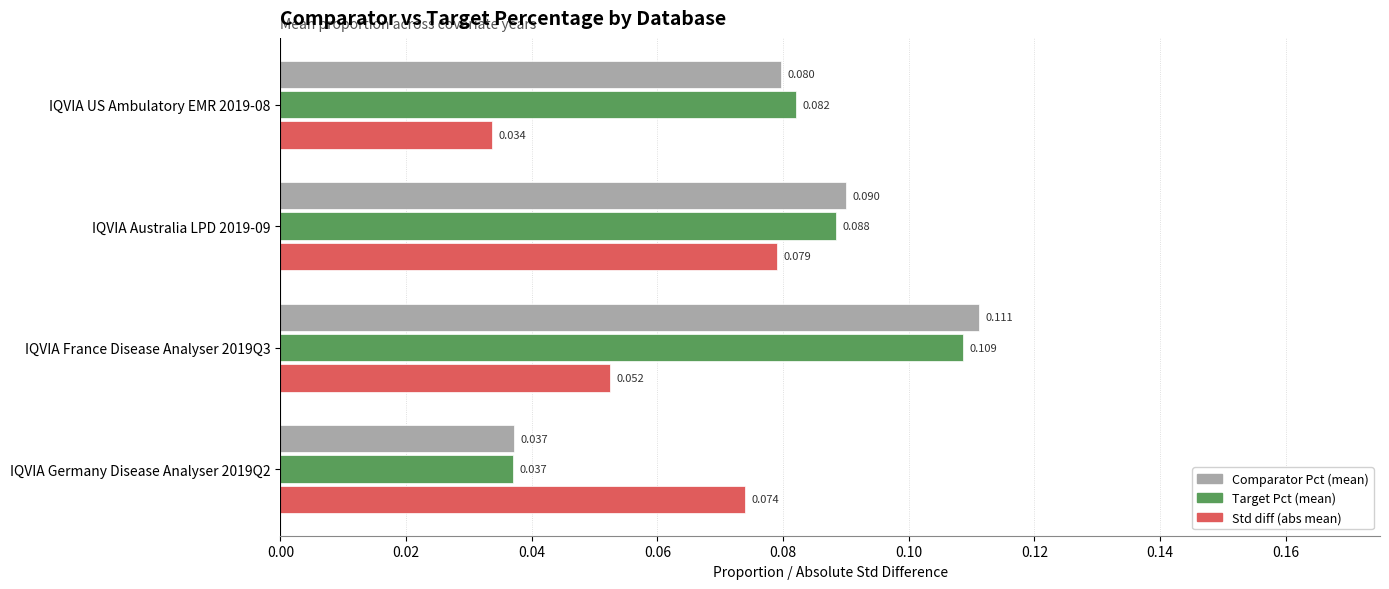

At which category is the sum across all series the highest?

IQVIA France Disease Analyser 2019Q3